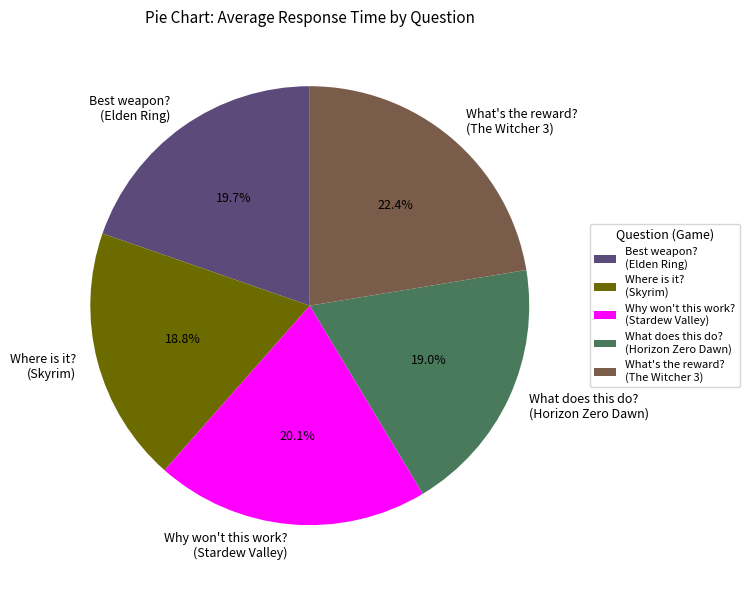

To the nearest percent, what is the difference between the largest and smallest slice percentages?

4%